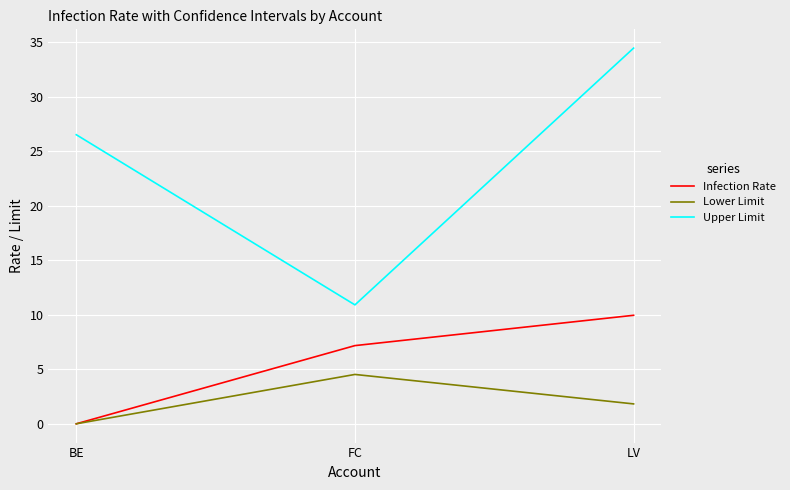

How many lines are shown in the chart?

3